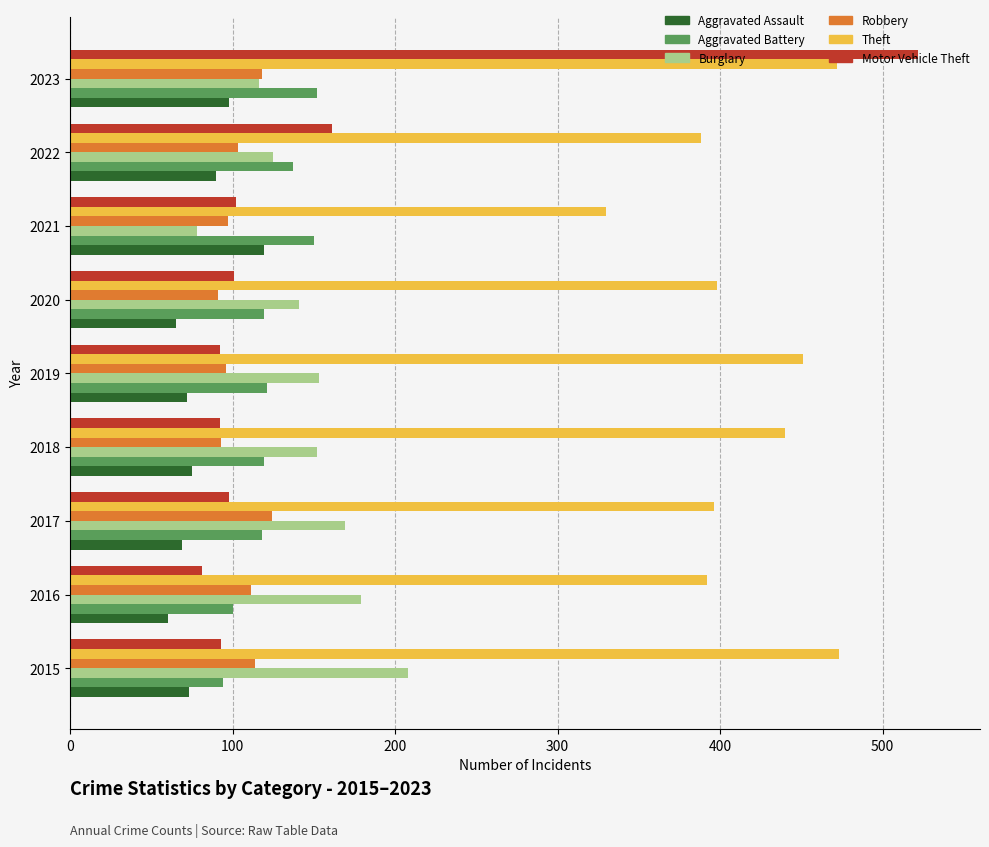

What is the difference between the second highest and second lowest values in the Theft series?

84